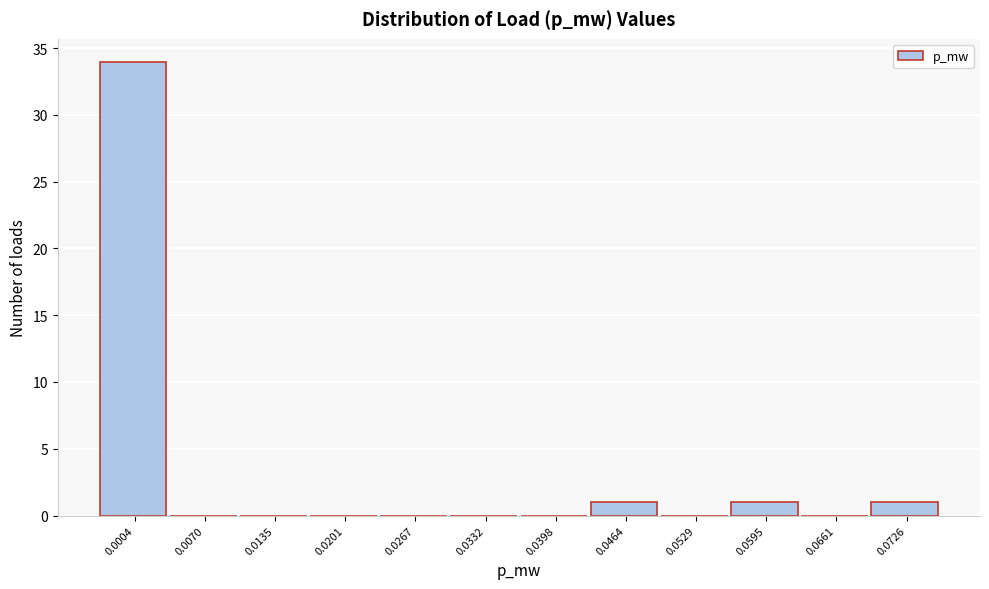

Reading left to right, transcribe all the data shown in this chart.

0.0004=34	0.0070=0	0.0135=0	0.0201=0	0.0267=0	0.0332=0	0.0398=0	0.0464=1	0.0529=0	0.0595=1	0.0661=0	0.0726=1